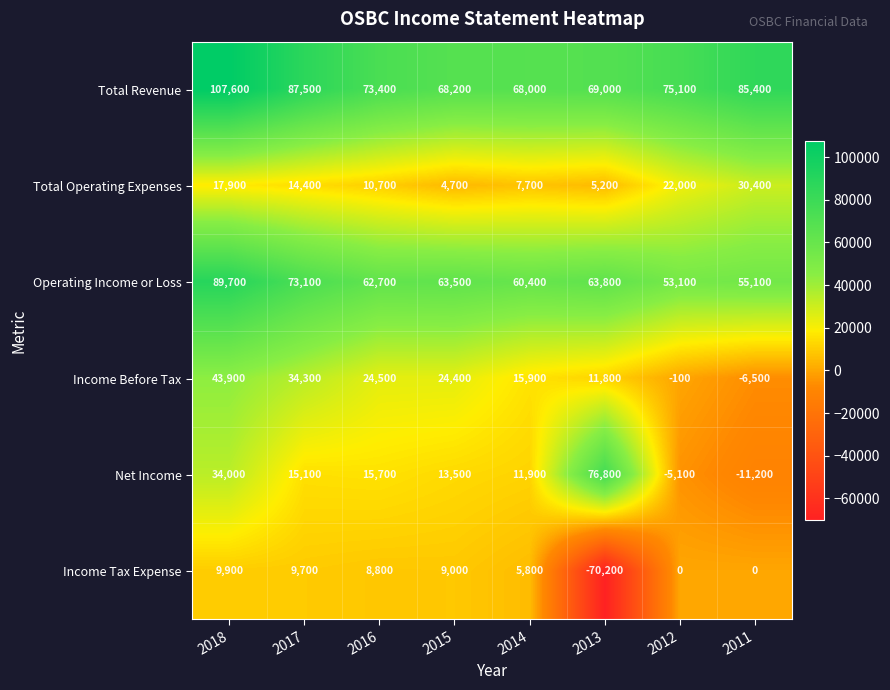

What is the average value of the Total Operating Expenses series?

14125